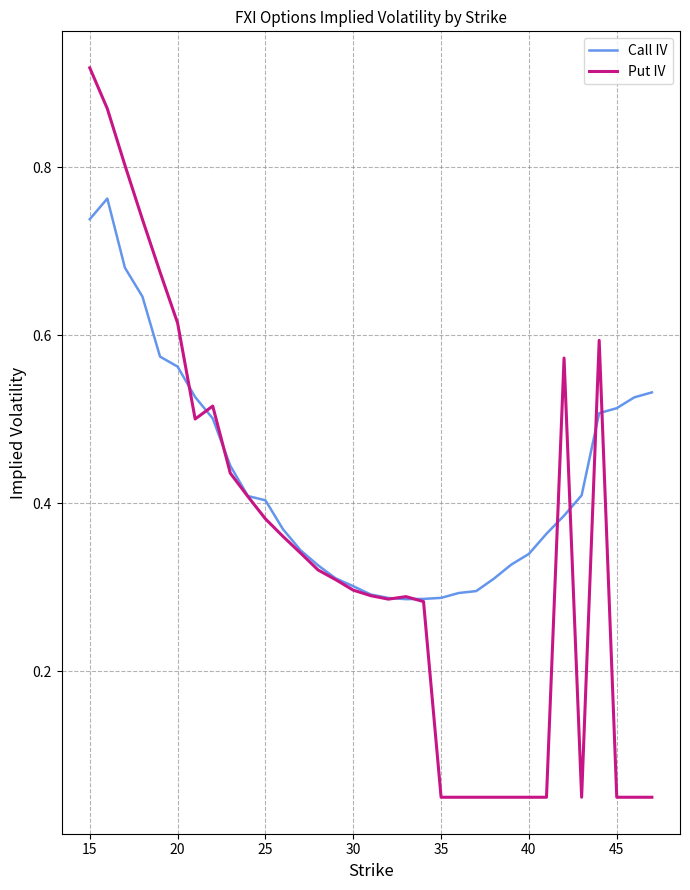

Which series has the widest spread of values?

Put IV